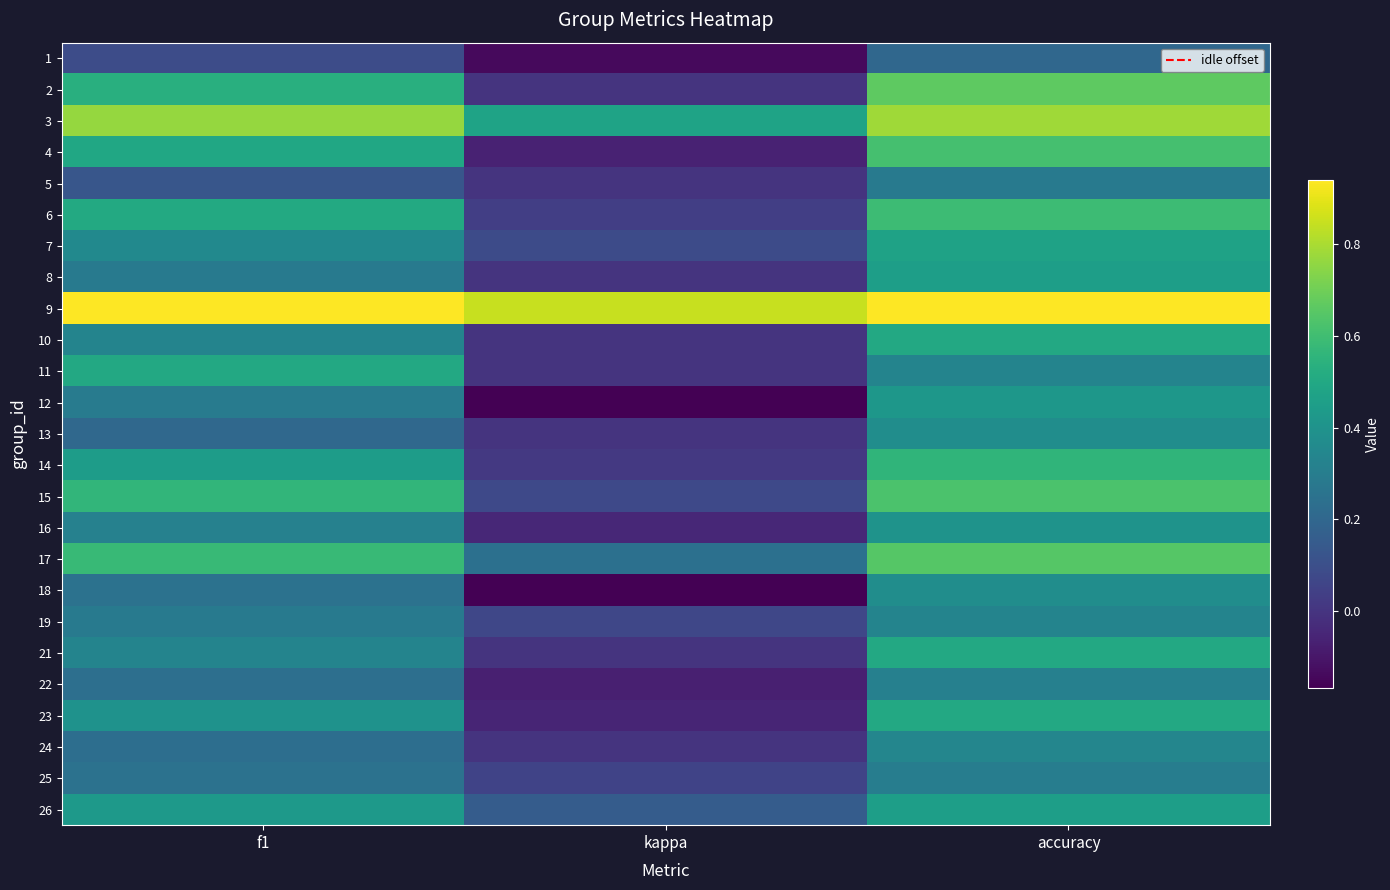

Reading left to right, what are all the values shown in this chart?

1: f1=0.1	kappa=-0.1	accuracy=0.2
2: f1=0.5	kappa=0.0	accuracy=0.7
3: f1=0.8	kappa=0.5	accuracy=0.8
4: f1=0.5	kappa=-0.1	accuracy=0.6
5: f1=0.1	kappa=0.0	accuracy=0.3
6: f1=0.5	kappa=0.0	accuracy=0.6
7: f1=0.4	kappa=0.1	accuracy=0.5
8: f1=0.3	kappa=0.0	accuracy=0.5
9: f1=0.9	kappa=0.8	accuracy=0.9
10: f1=0.3	kappa=0.0	accuracy=0.5
11: f1=0.5	kappa=0.0	accuracy=0.3
12: f1=0.3	kappa=-0.2	accuracy=0.4
13: f1=0.2	kappa=0.0	accuracy=0.4
14: f1=0.4	kappa=0.0	accuracy=0.6
15: f1=0.6	kappa=0.1	accuracy=0.6
16: f1=0.3	kappa=-0.0	accuracy=0.4
17: f1=0.6	kappa=0.2	accuracy=0.7
18: f1=0.2	kappa=-0.2	accuracy=0.4
19: f1=0.3	kappa=0.1	accuracy=0.3
21: f1=0.3	kappa=0.0	accuracy=0.5
22: f1=0.2	kappa=-0.1	accuracy=0.3
23: f1=0.4	kappa=-0.1	accuracy=0.5
24: f1=0.2	kappa=-0.0	accuracy=0.3
25: f1=0.3	kappa=0.1	accuracy=0.3
26: f1=0.4	kappa=0.2	accuracy=0.5